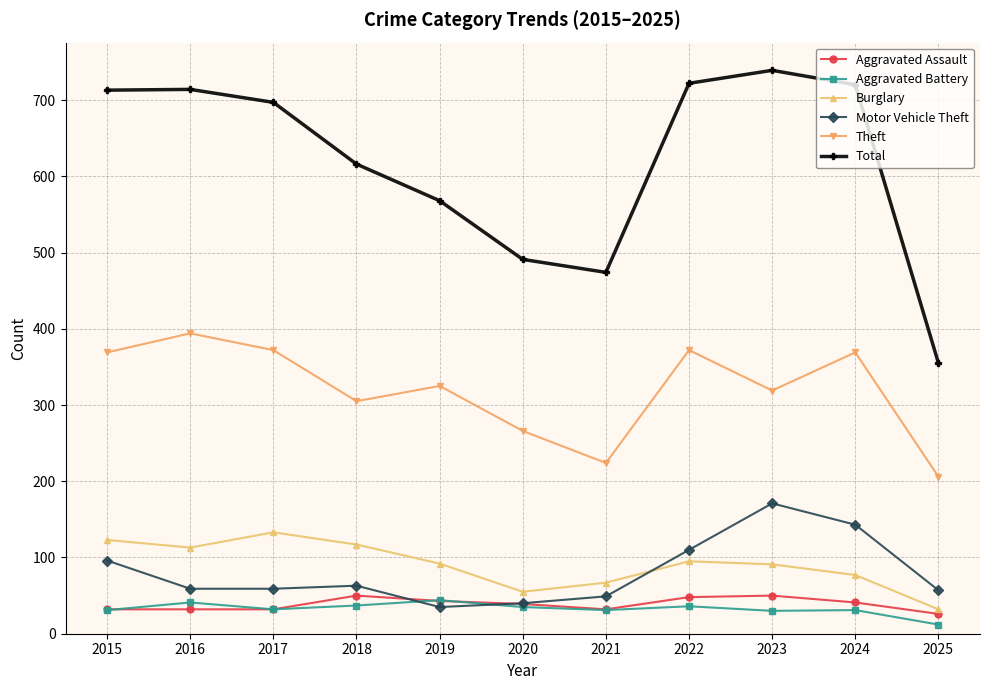

Is it true that Motor Vehicle Theft equals 96 at 2015?

True